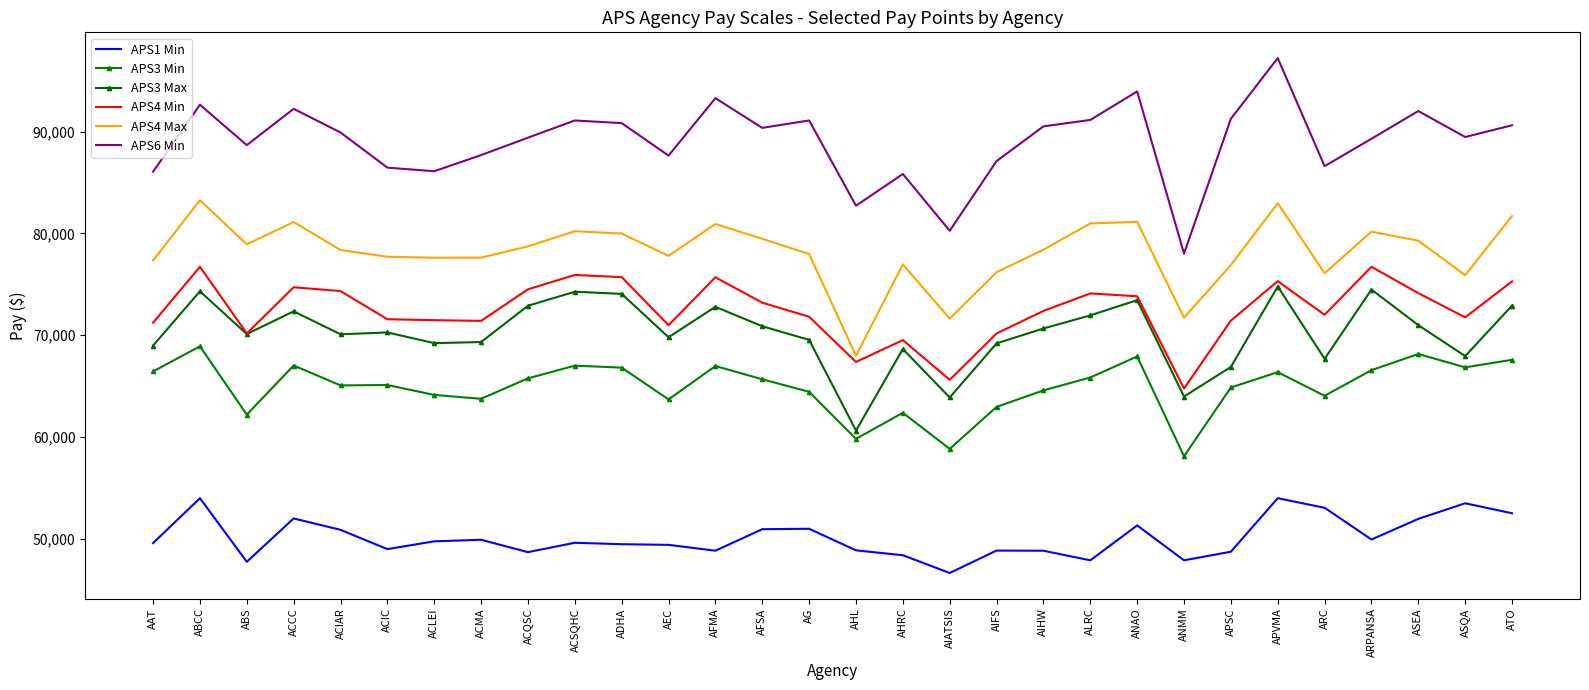

What is the difference between the second highest and second lowest values in the APS4 Min series?

11097